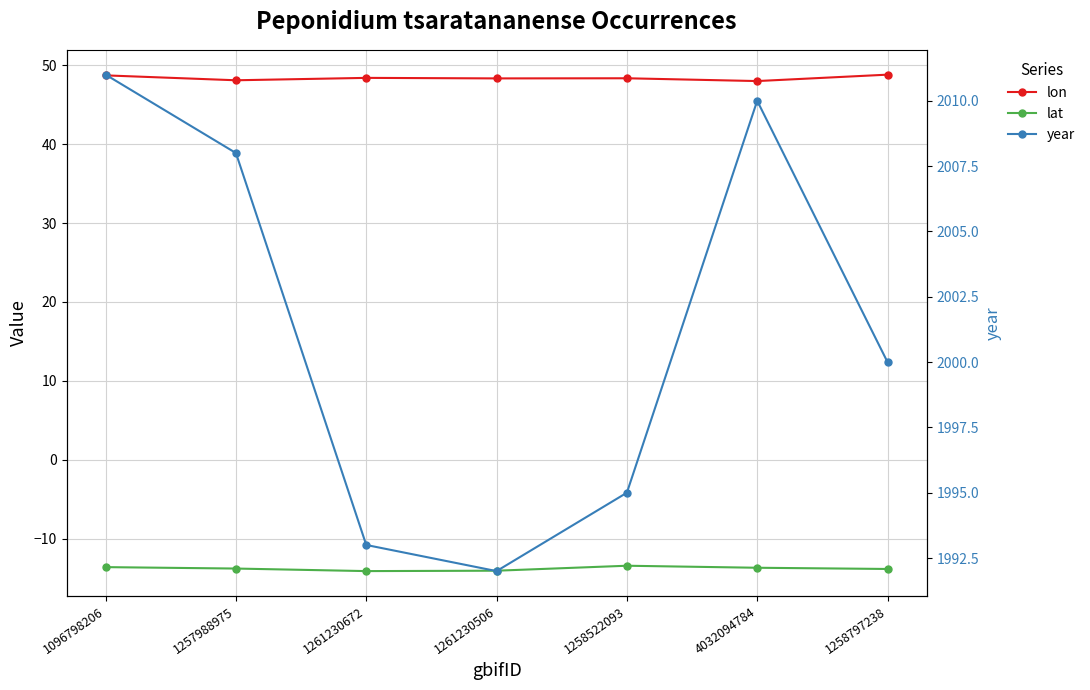

The lon series shows 48.1 at 1257988975. True or false?

True